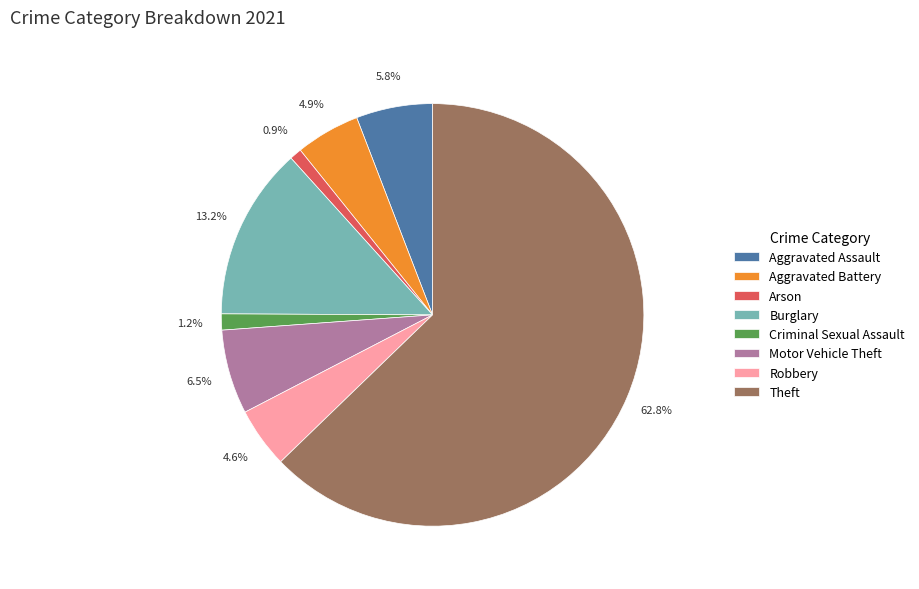

Which category has the biggest portion of the pie?

Theft